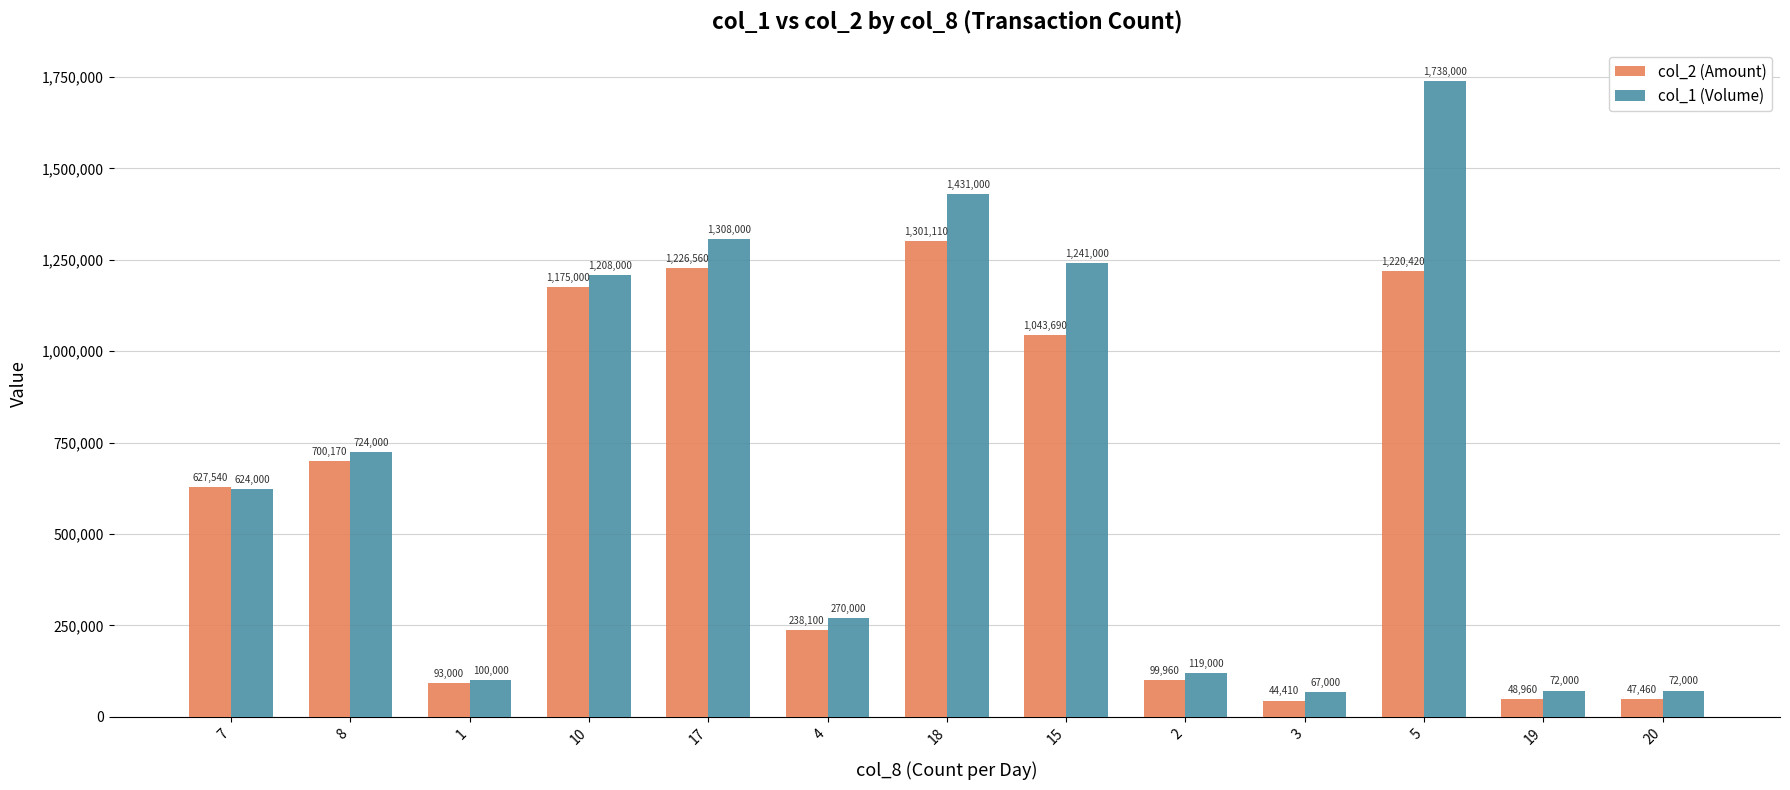

The col_2 (Amount) series shows 627540 at 7. True or false?

True